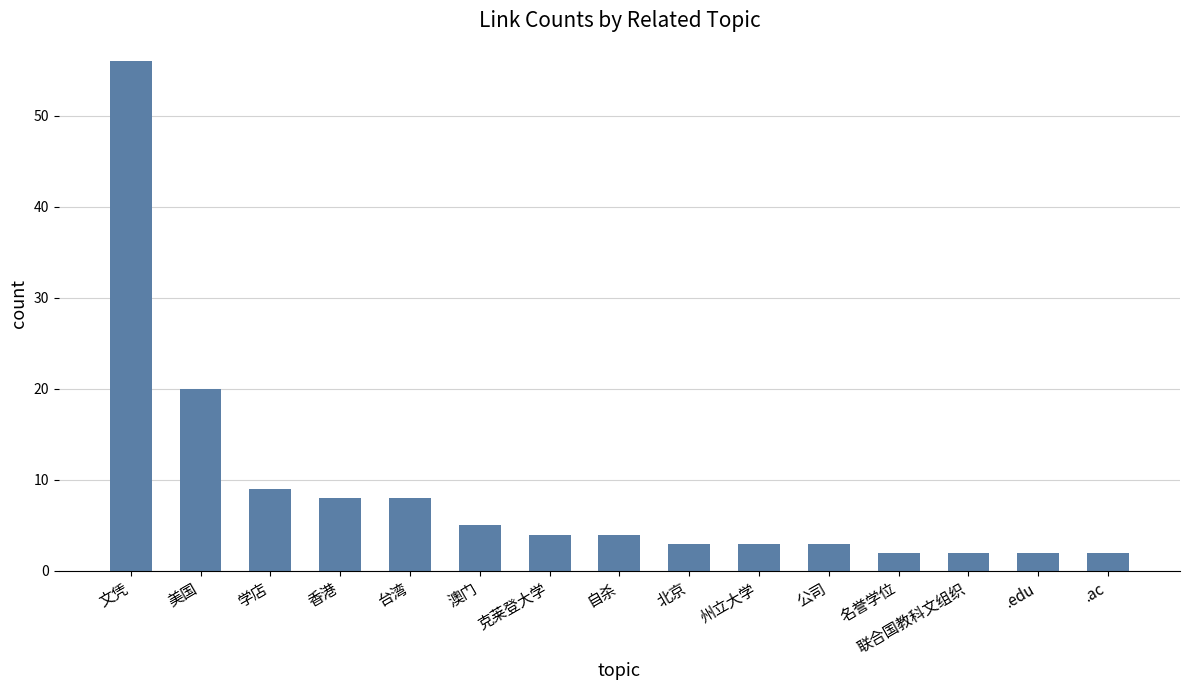

Reading left to right, list all the values displayed in this chart.

56	20	9	8	8	5	4	4	3	3	3	2	2	2	2